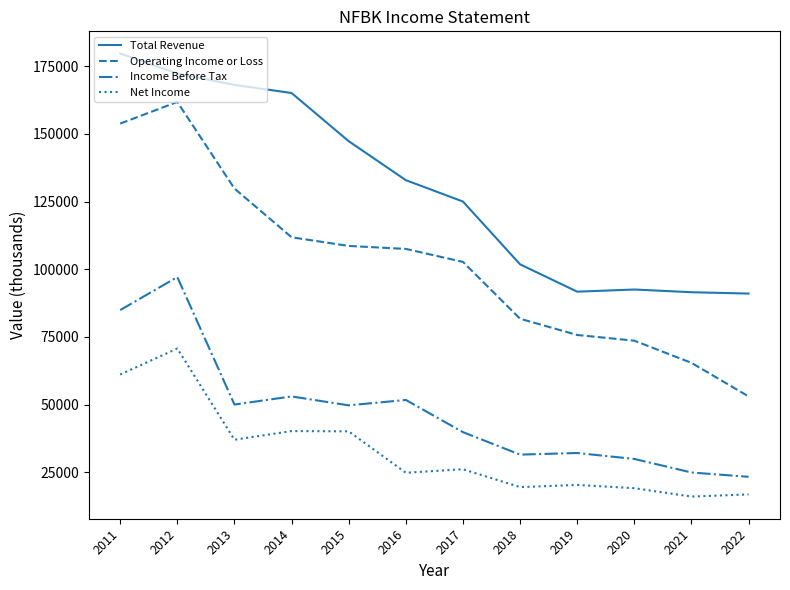

What is the sum of the Total Revenue values at 2020 and 2022?

183500